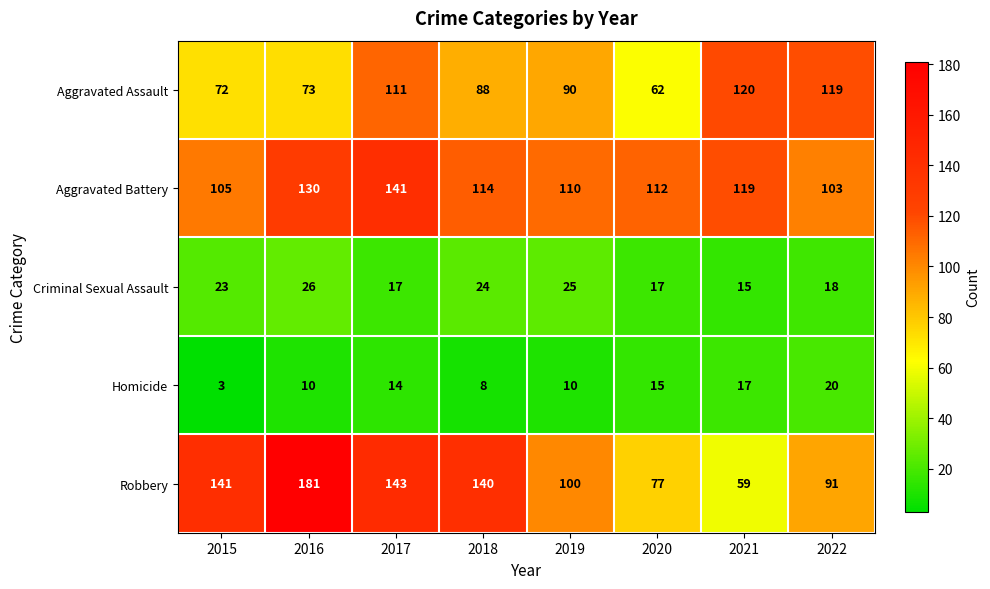

The value of Criminal Sexual Assault at 2019 is 25. True or false?

True